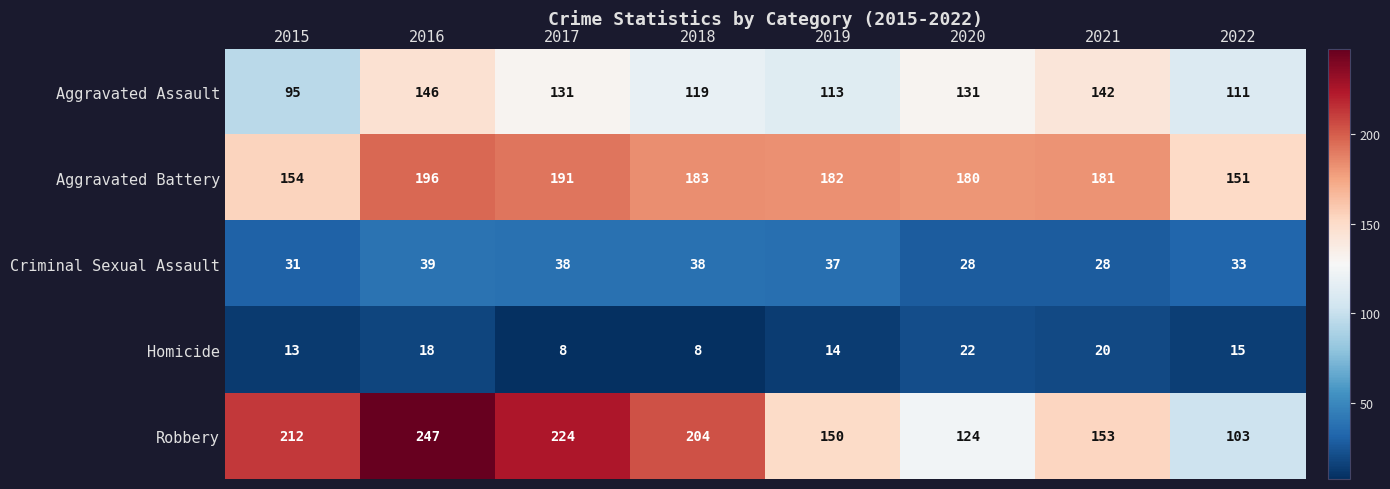

What is the approximate value of Criminal Sexual Assault at 2021?

28